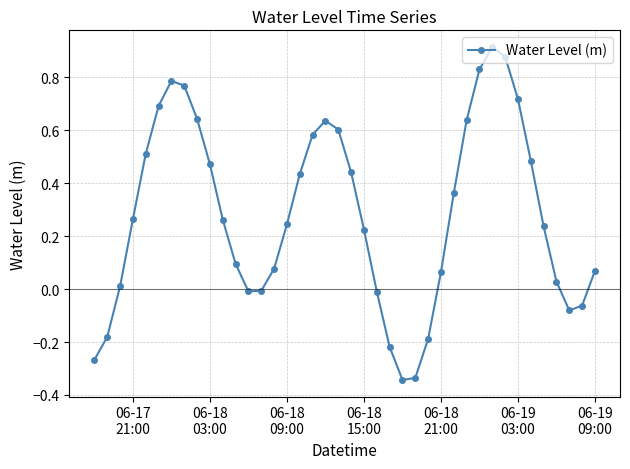

How many points are lower than both their immediate neighbors (excluding endpoints)?

3